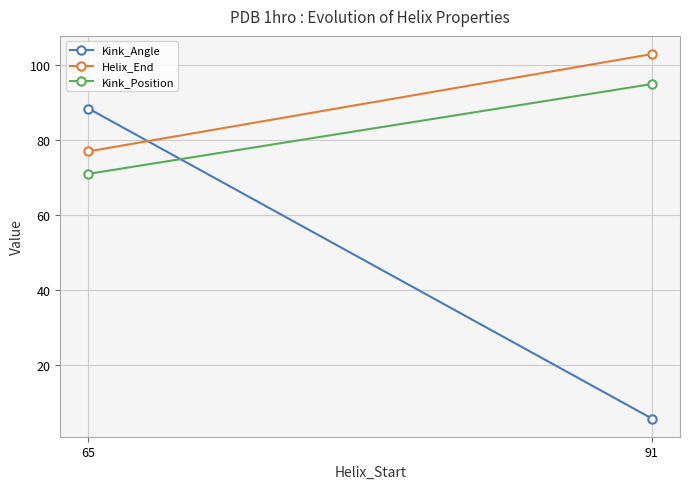

Reading left to right, transcribe all the data shown in this chart.

Kink_Angle: 65=88.5	91=5.6
Helix_End: 65=77.0	91=103.0
Kink_Position: 65=71.0	91=95.0